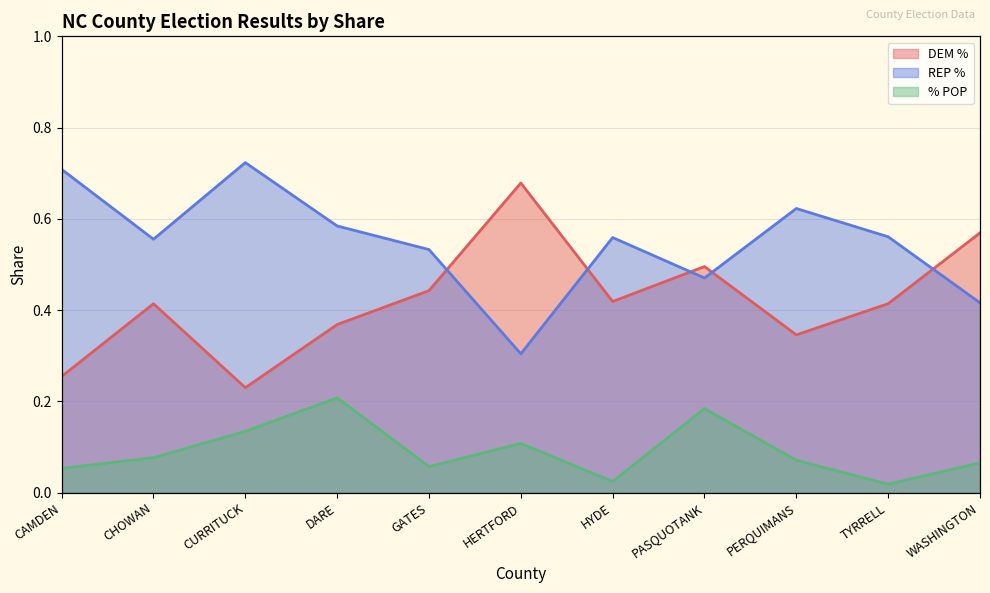

Reading right to left, list all the values displayed in this chart.

DEM %: WASHINGTON=0.6	TYRRELL=0.4	PERQUIMANS=0.3	PASQUOTANK=0.5	HYDE=0.4	HERTFORD=0.7	GATES=0.4	DARE=0.4	CURRITUCK=0.2	CHOWAN=0.4	CAMDEN=0.3
REP %: WASHINGTON=0.4	TYRRELL=0.6	PERQUIMANS=0.6	PASQUOTANK=0.5	HYDE=0.6	HERTFORD=0.3	GATES=0.5	DARE=0.6	CURRITUCK=0.7	CHOWAN=0.6	CAMDEN=0.7
% POP: WASHINGTON=0.1	TYRRELL=0.0	PERQUIMANS=0.1	PASQUOTANK=0.2	HYDE=0.0	HERTFORD=0.1	GATES=0.1	DARE=0.2	CURRITUCK=0.1	CHOWAN=0.1	CAMDEN=0.1